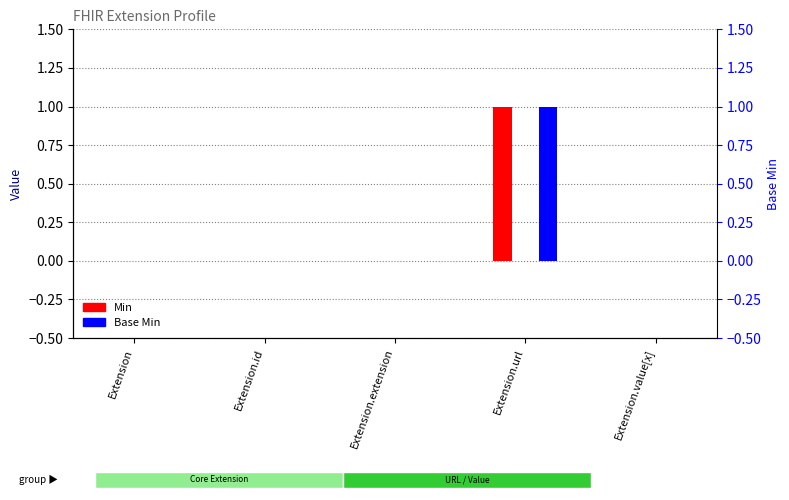

Count the Base Min values in the range 0 to 1.

5